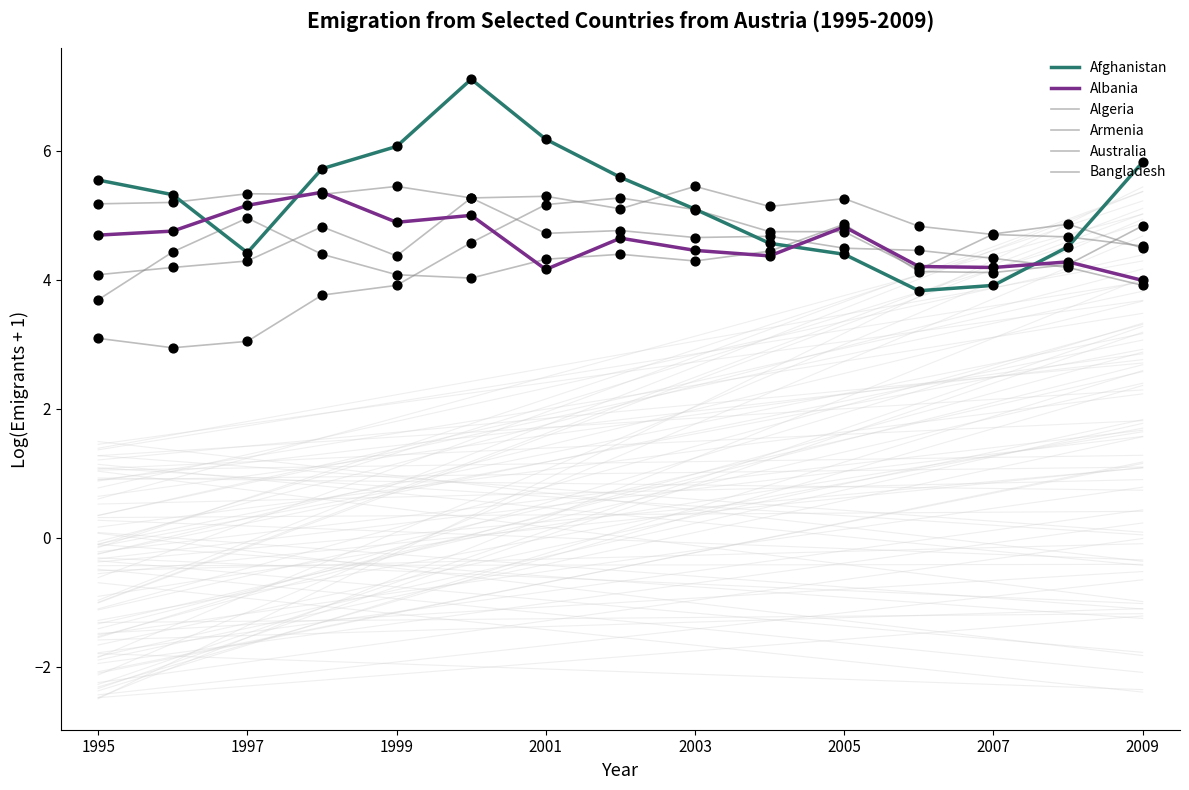

What are all the series names shown in the legend?

Afghanistan, Albania, Algeria, Armenia, Australia, Bangladesh